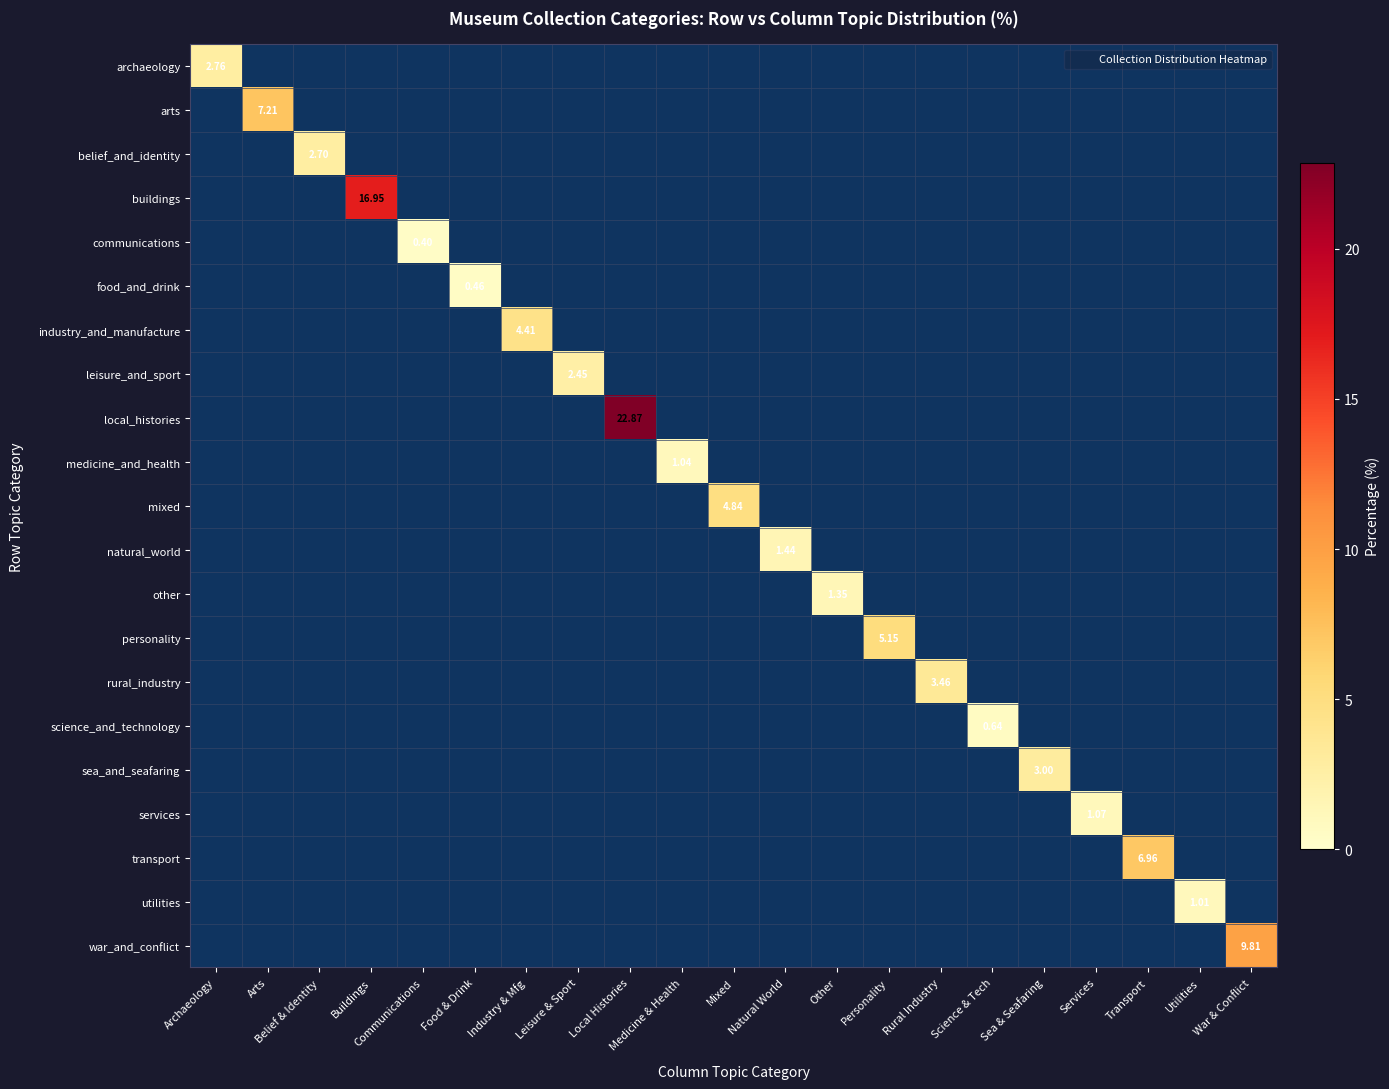

The value of utilities at Services is 0.3. True or false?

False